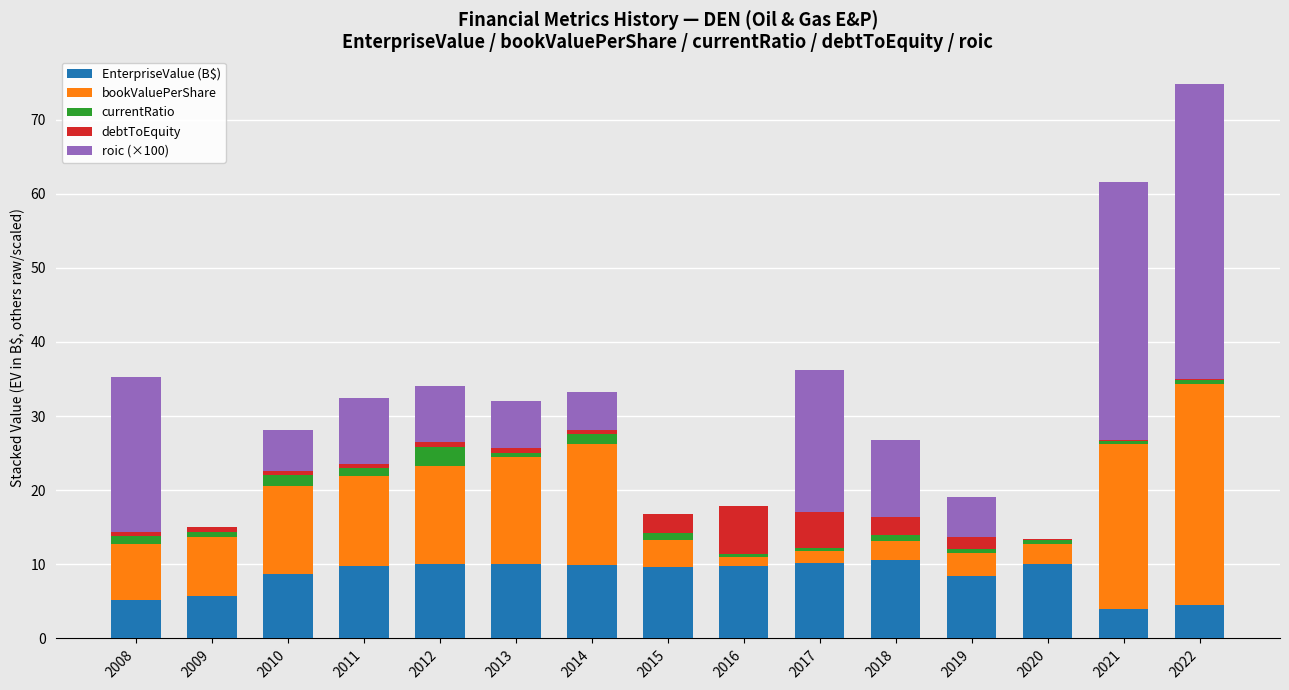

What is the total value across all series at 2017?

36.2